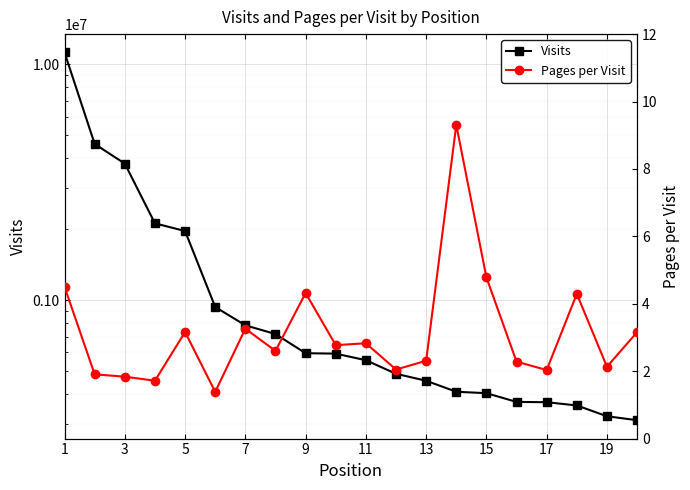

What is the smallest value displayed?

1.4